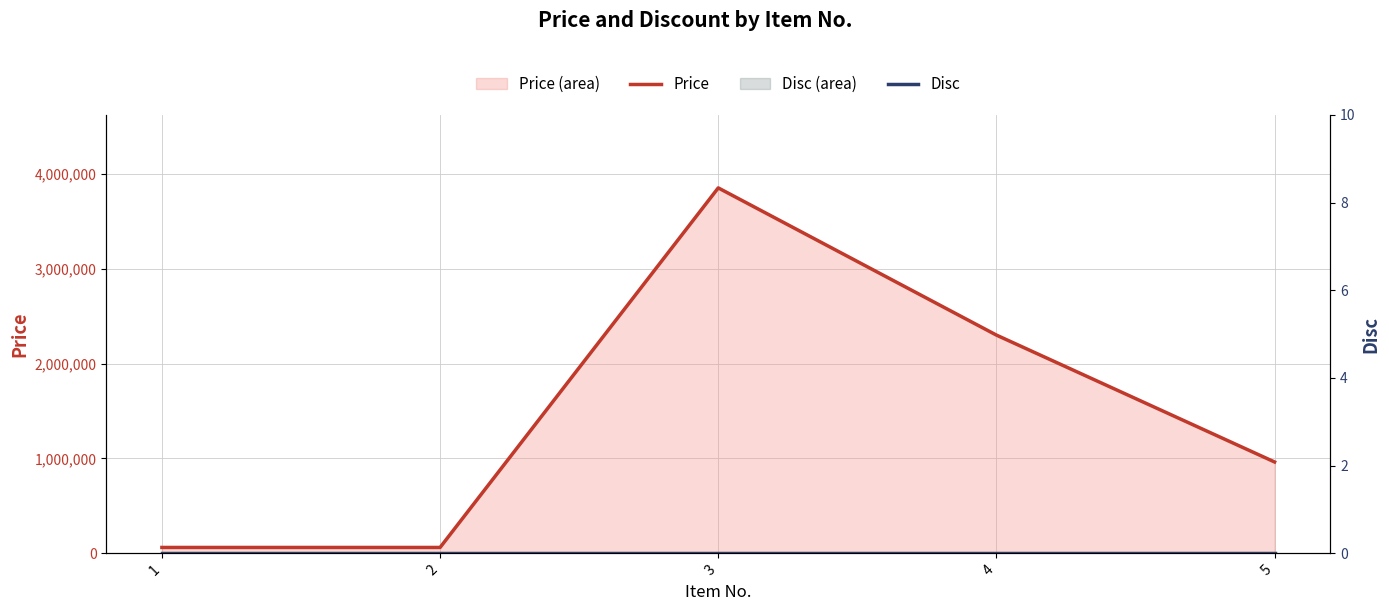

List the labels in order of Price value, smallest first.

1, 2, 5, 4, 3